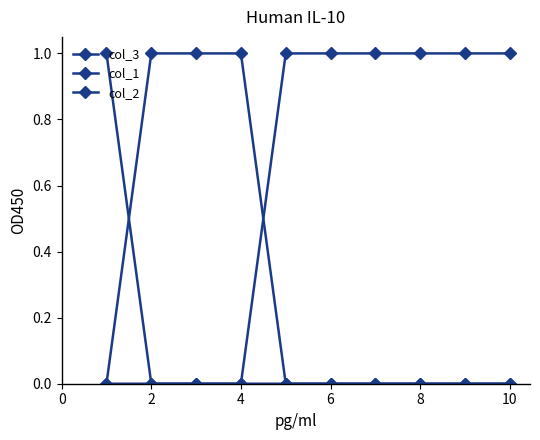

How many data points does each series have?

10